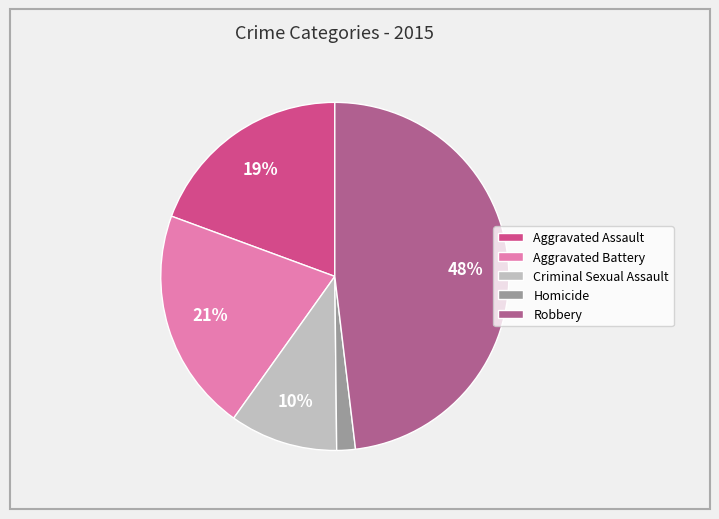

Between Aggravated Battery and Criminal Sexual Assault, which is larger?

Aggravated Battery